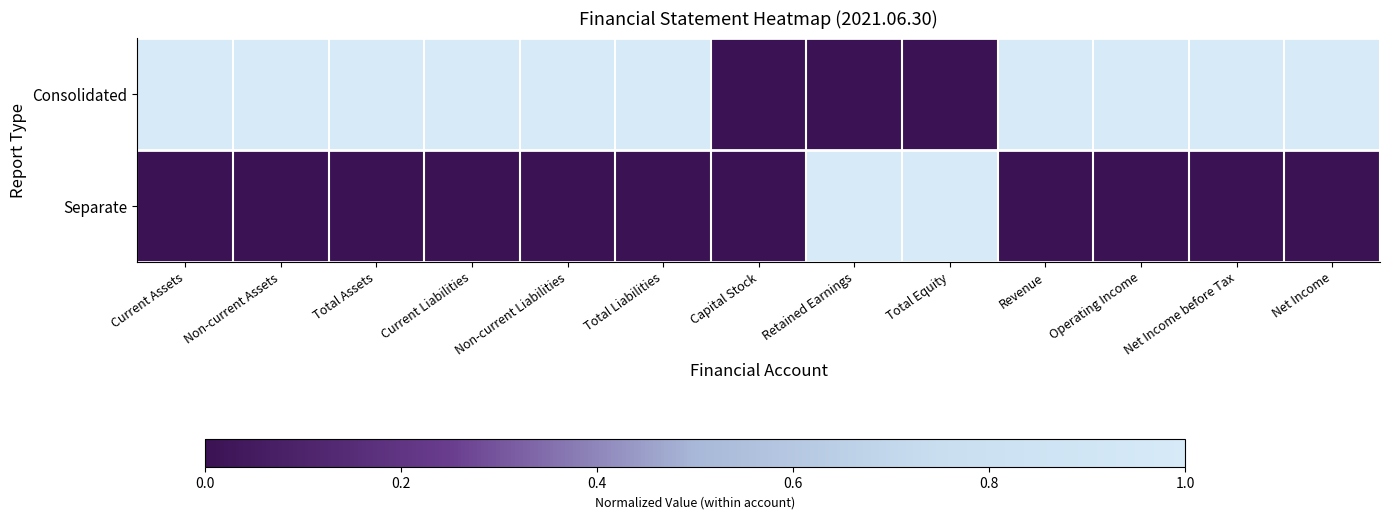

Which category has the lowest value across all series?

Capital Stock